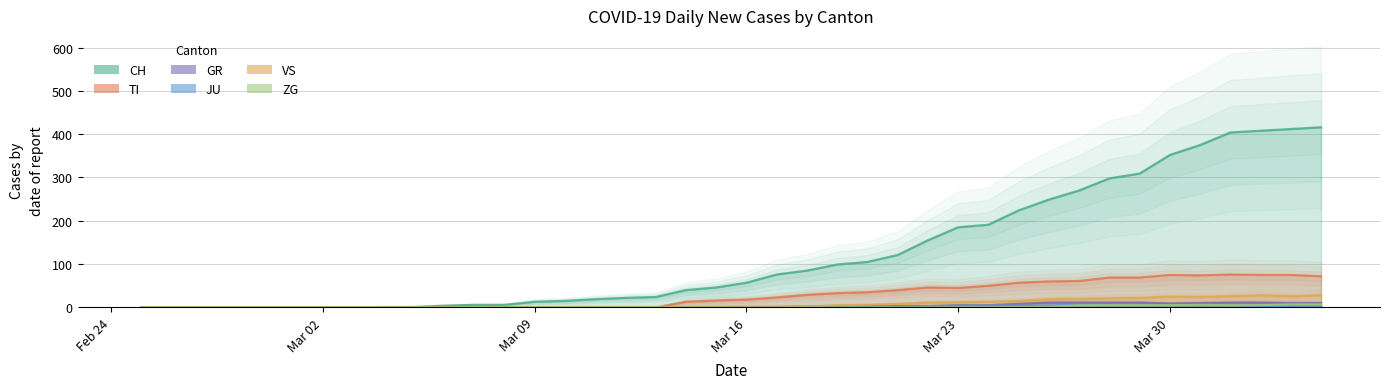

True or false: ZG has a value of 0 at Mar 16.

True